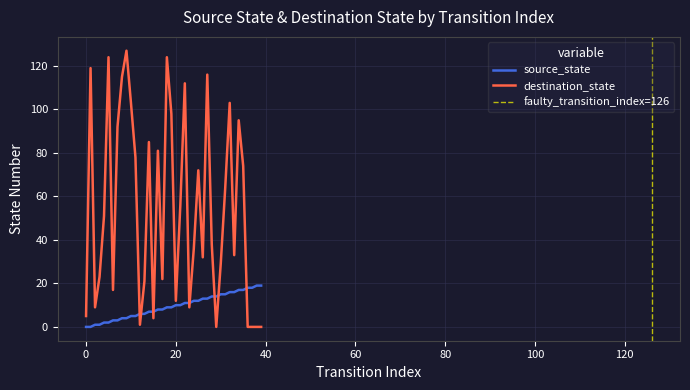

At which label does destination_state reach its minimum?

29